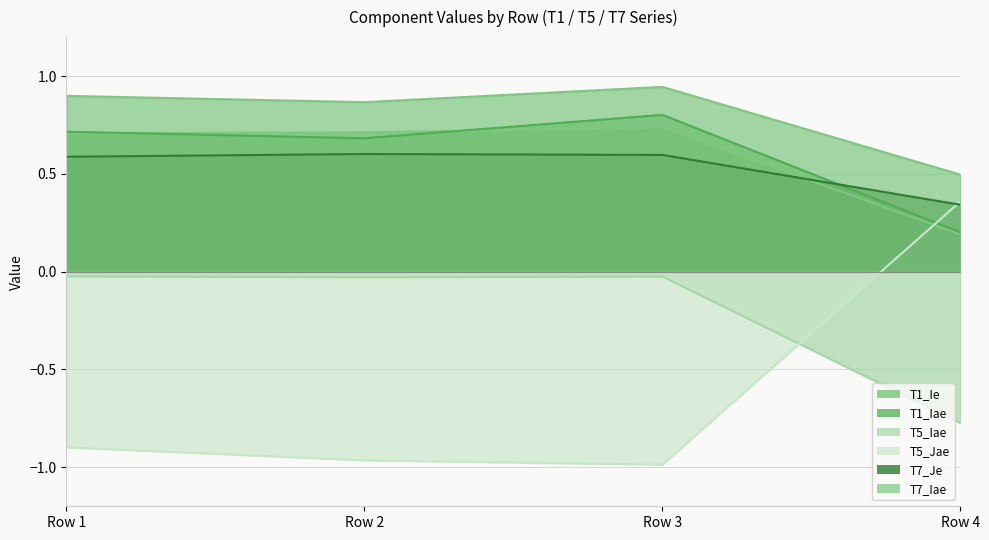

The value of T5_Iae at Row 2 is -0.0. True or false?

True